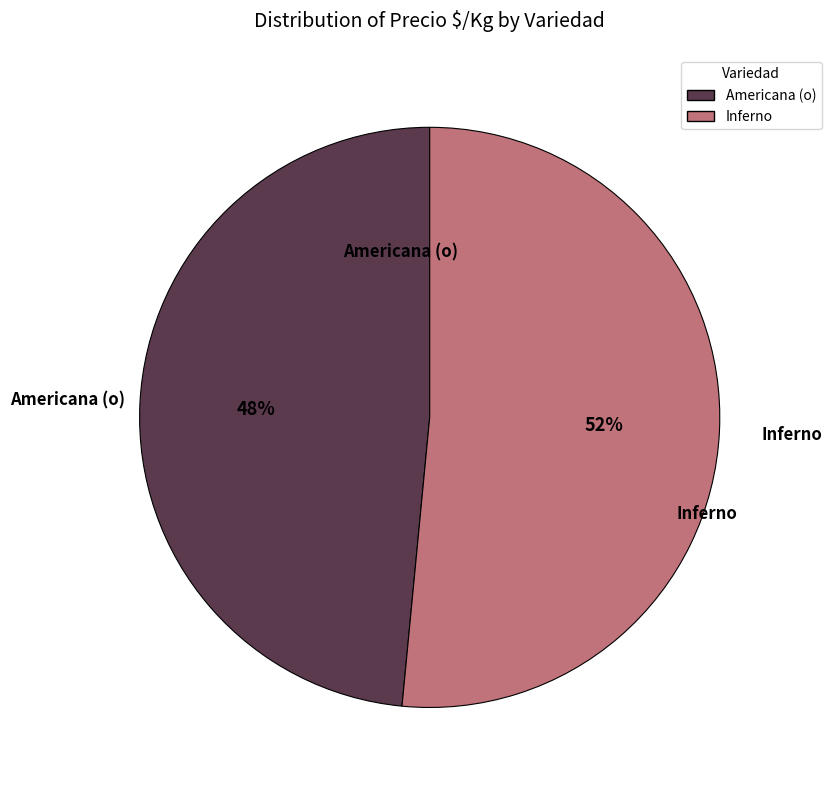

Combined, do Inferno and Americana (o) account for over 50%?

Yes